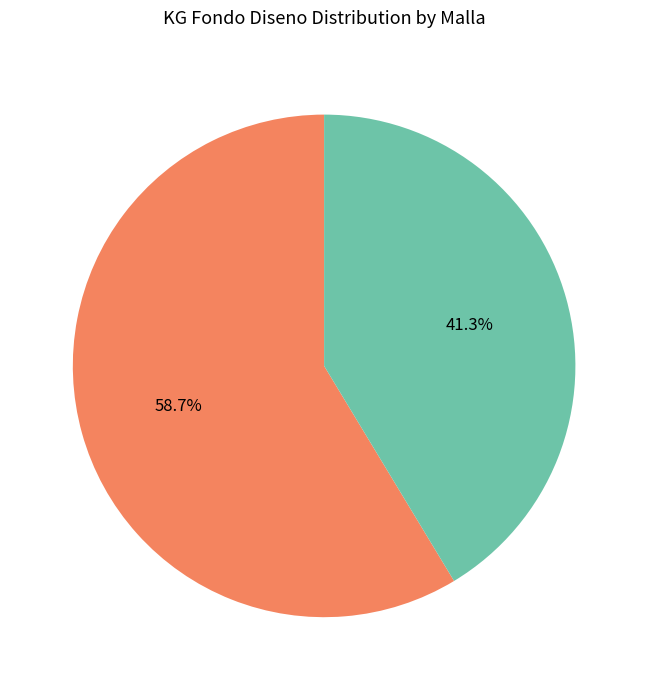

Is there a majority slice in this chart?

Yes